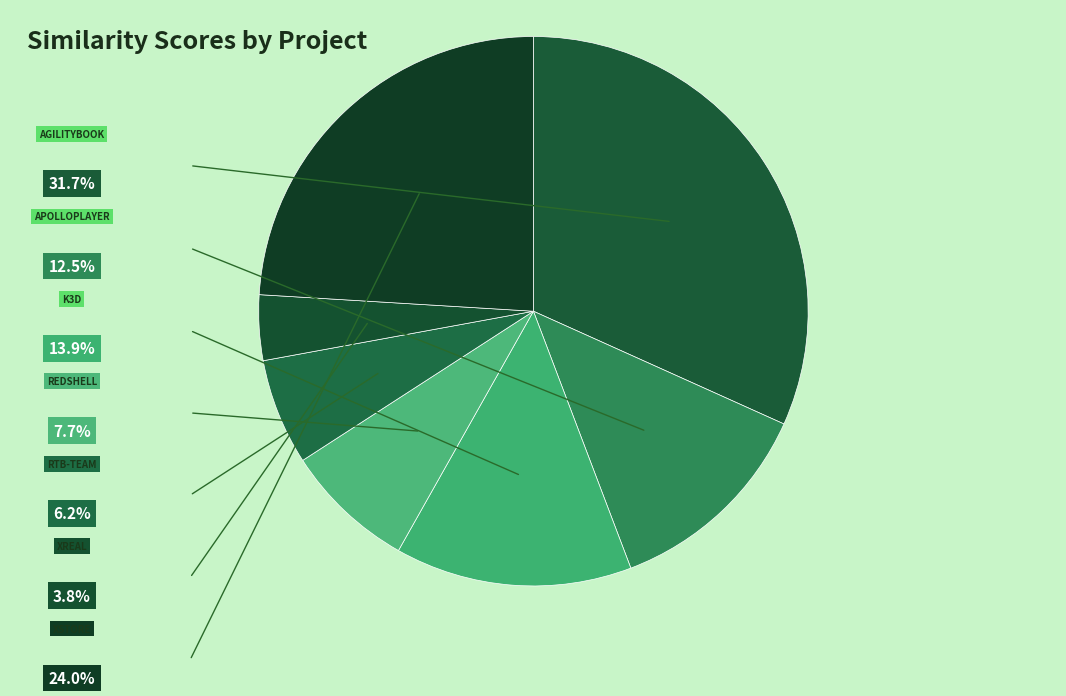

Is there any slice that represents more than half of the pie?

No